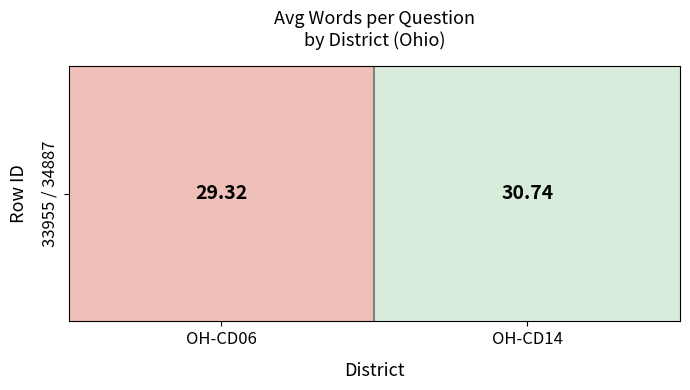

Read the value at OH-CD14.

30.7